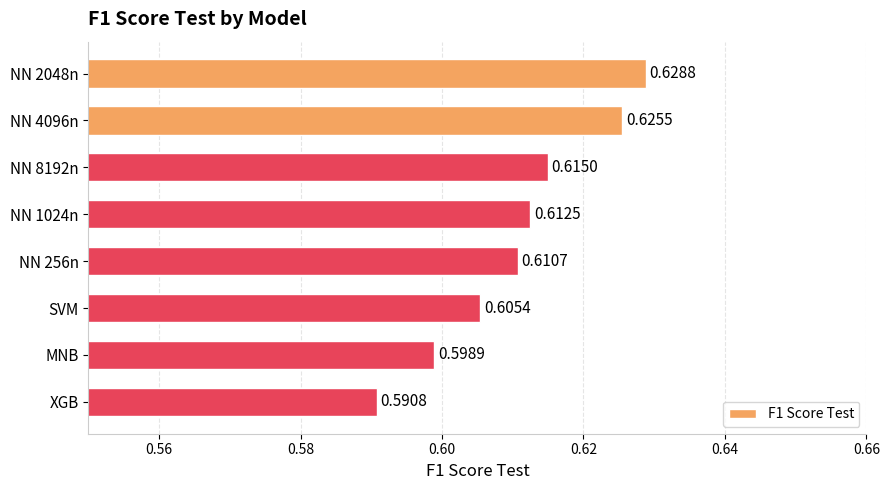

Which label corresponds to the smallest value in the chart?

XGB